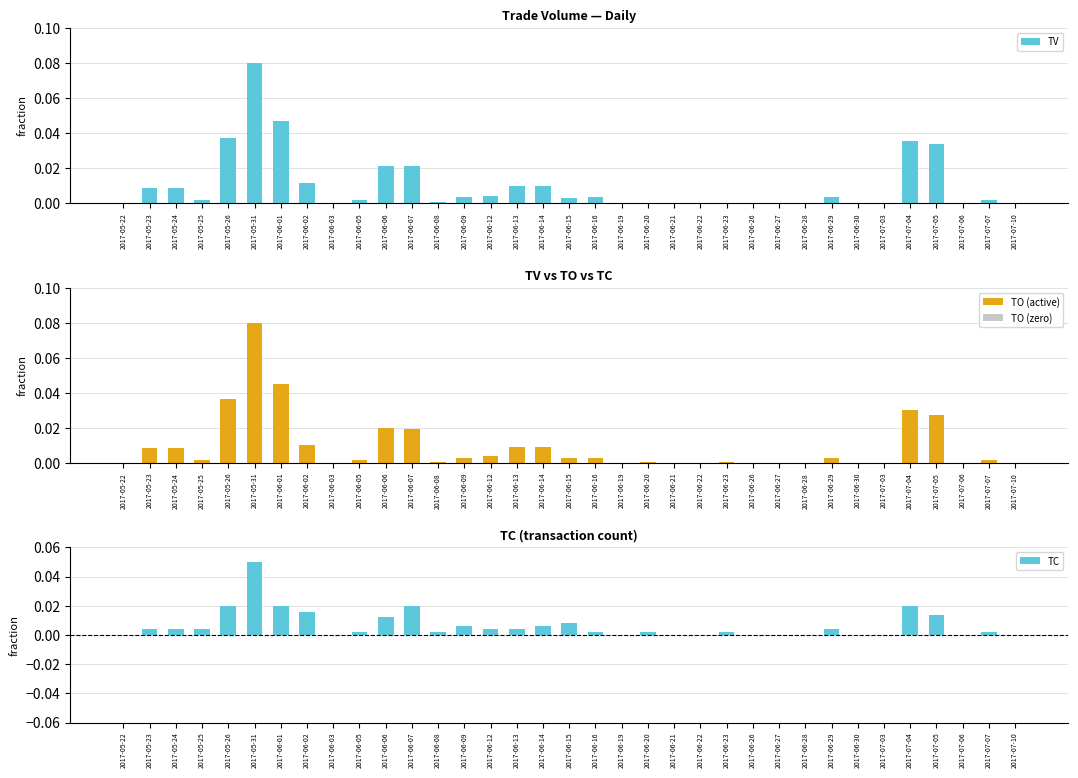

Rank the series by their maximum value, from highest to lowest.

TV, TO, TC